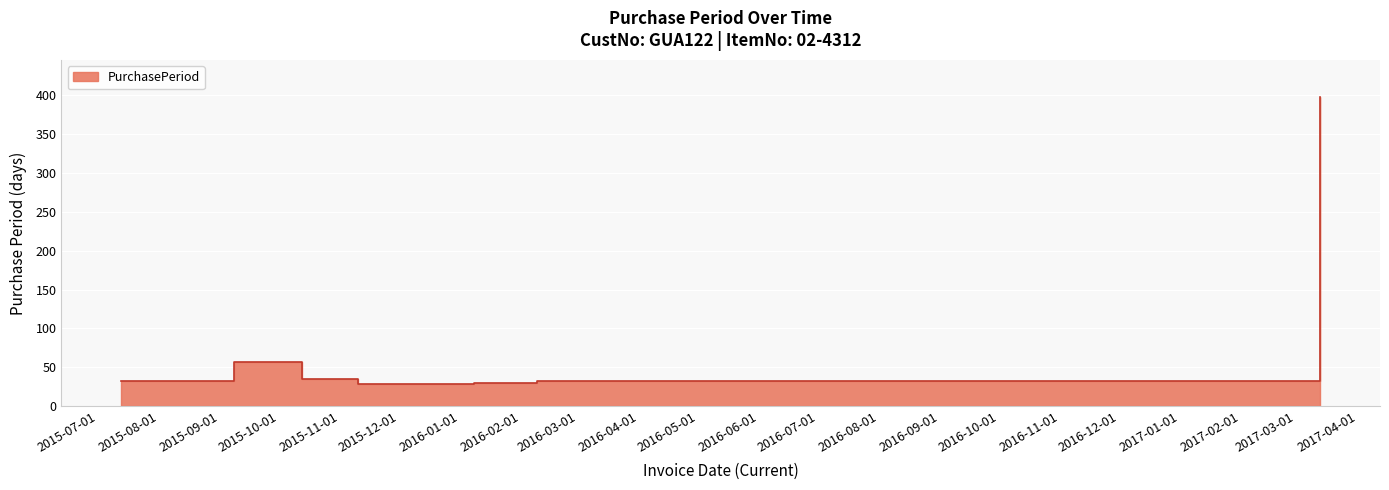

How many data points does each series have?

8